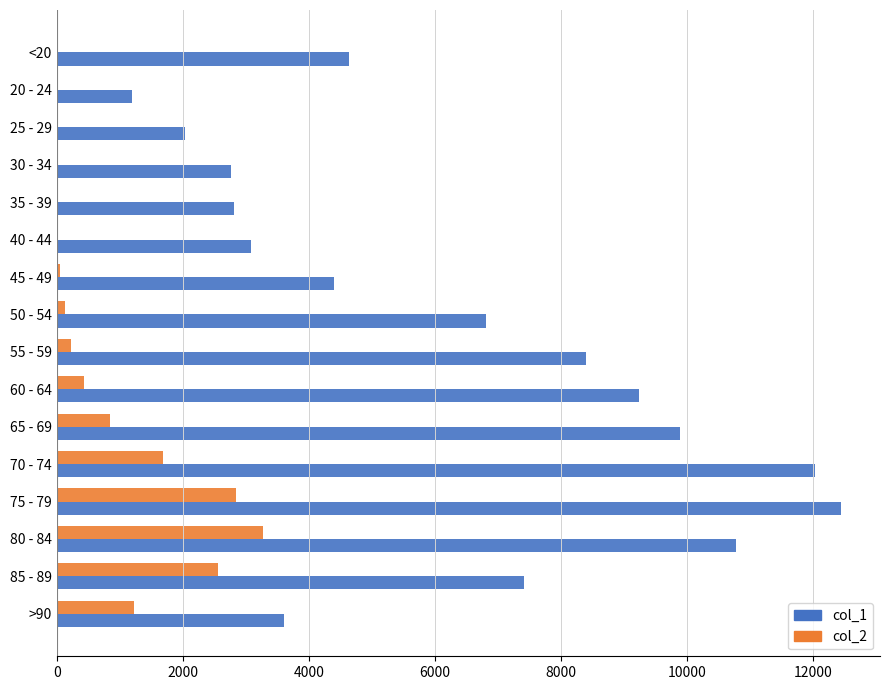

The value of col_2 at 75 - 79 is 1164. True or false?

False